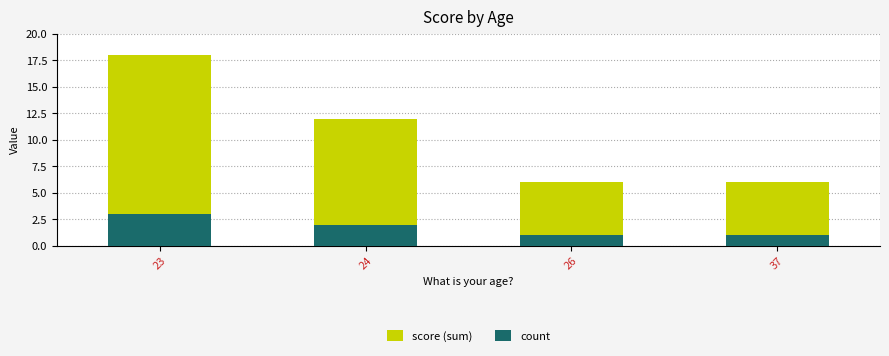

Reading left to right, extract all data points from this chart.

score (sum): 23=18	24=12	26=6	37=6
count: 23=3	24=2	26=1	37=1